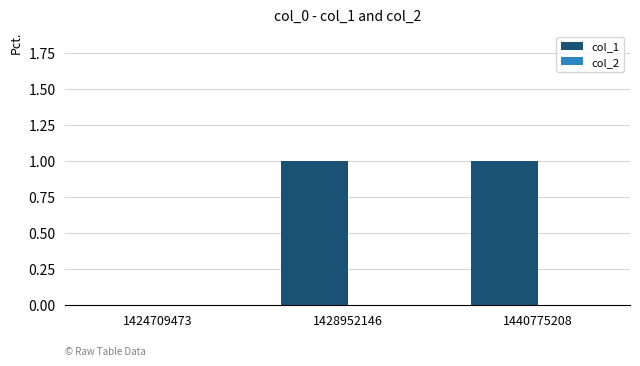

Approximately how many times larger is the value at 1428952146 compared to 1440775208?

1.0